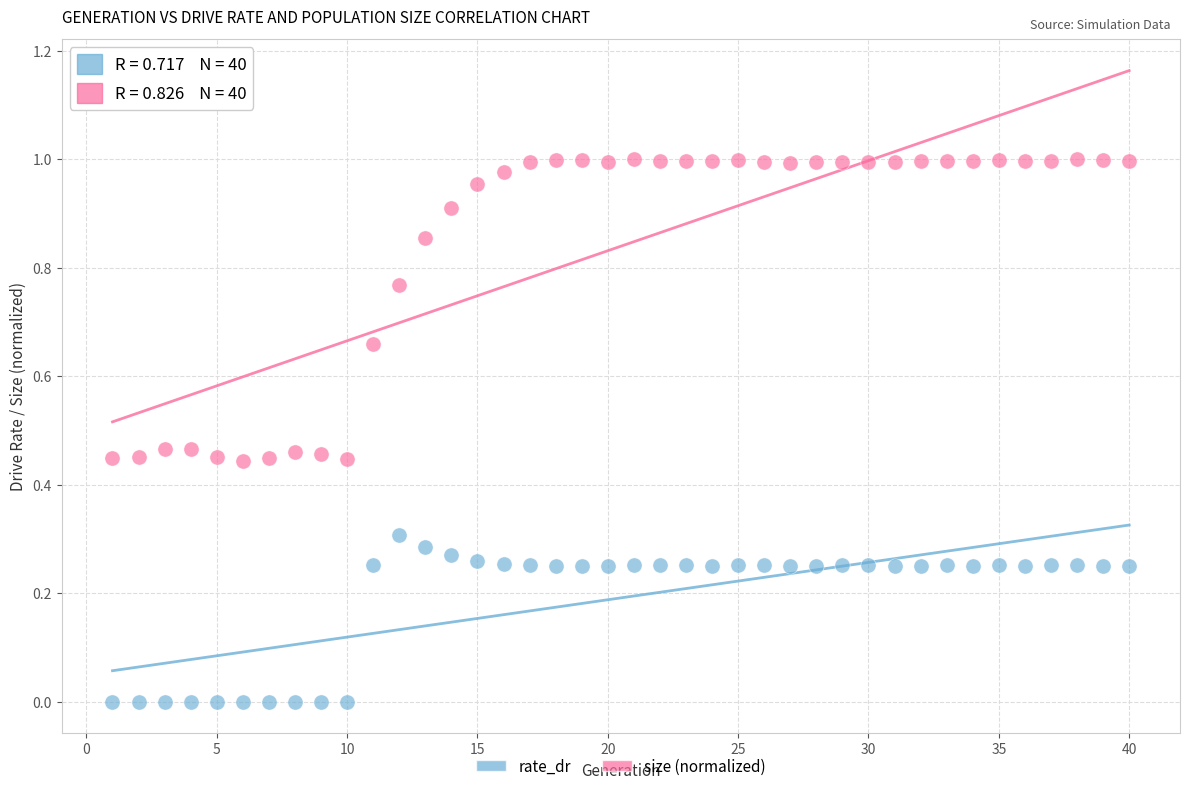

Which series has the largest Y range (max minus min)?

size (normalized)